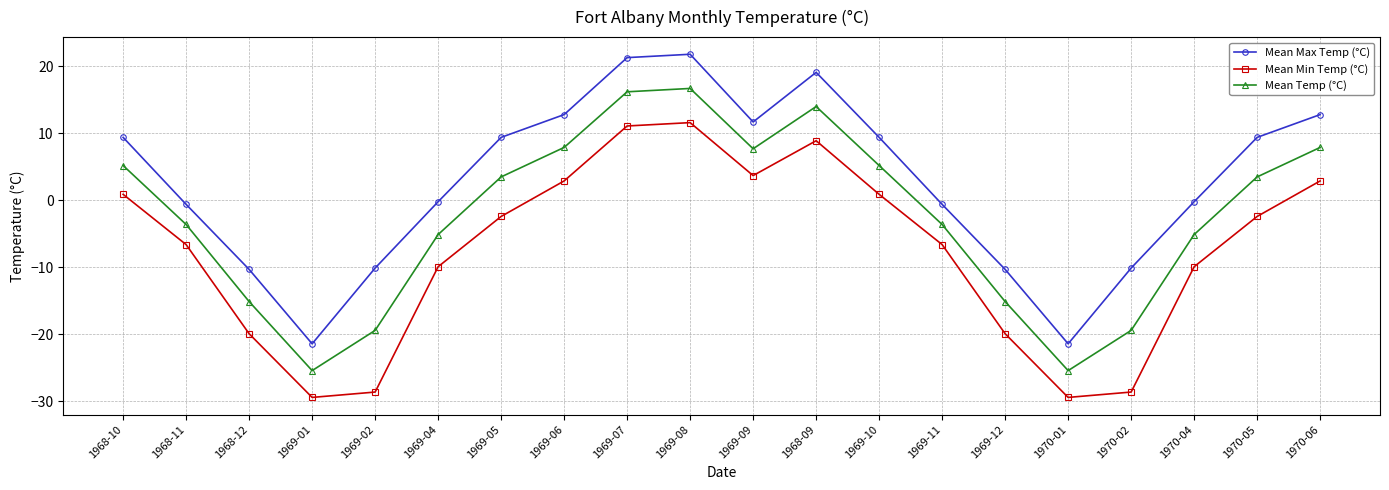

True or false: Mean Min Temp (°C) and Mean Max Temp (°C) cross at least once.

False